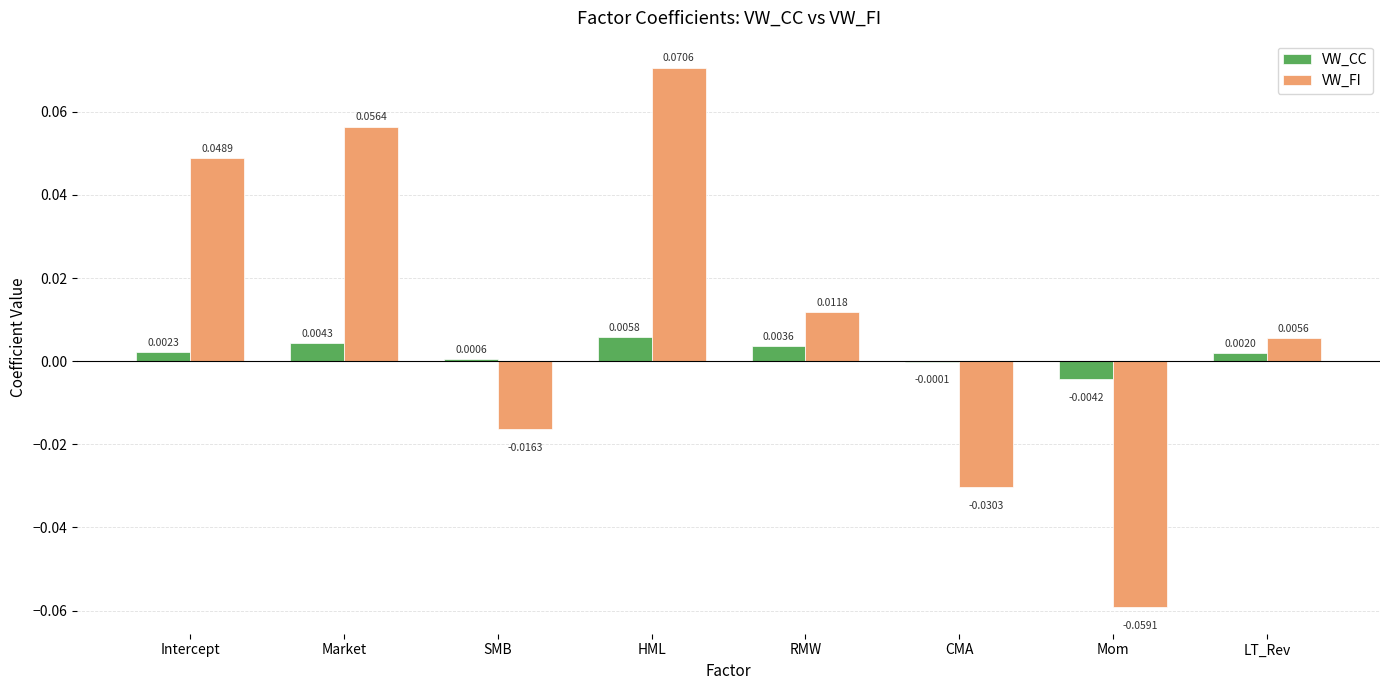

How many groups of bars are there?

8